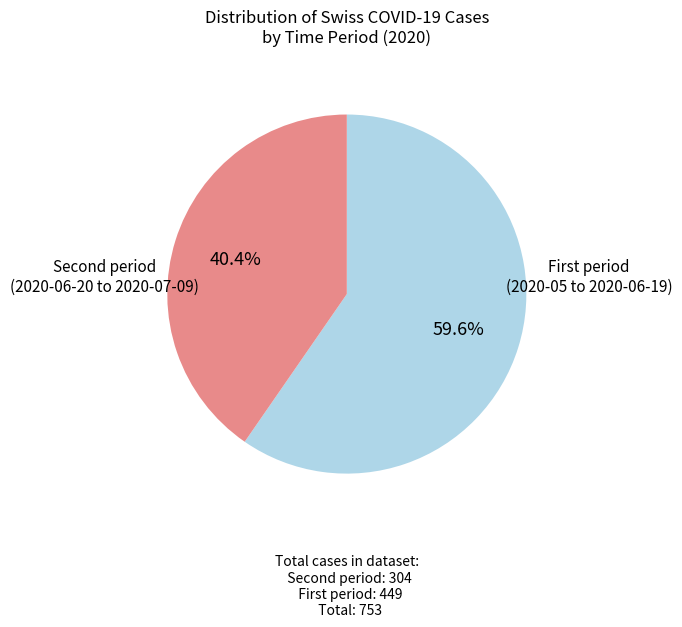

Rank the categories by value from lowest to highest.

Second period (2020-06-20 to 2020-07-09), First period (2020-05 to 2020-06-19)